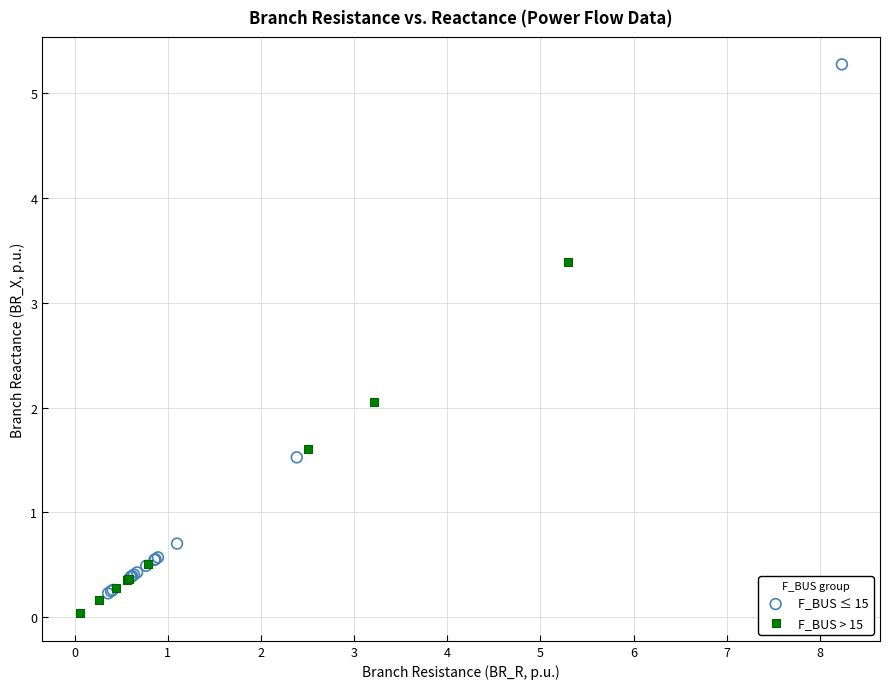

Which series has the largest Y range (max minus min)?

F_BUS ≤ 15